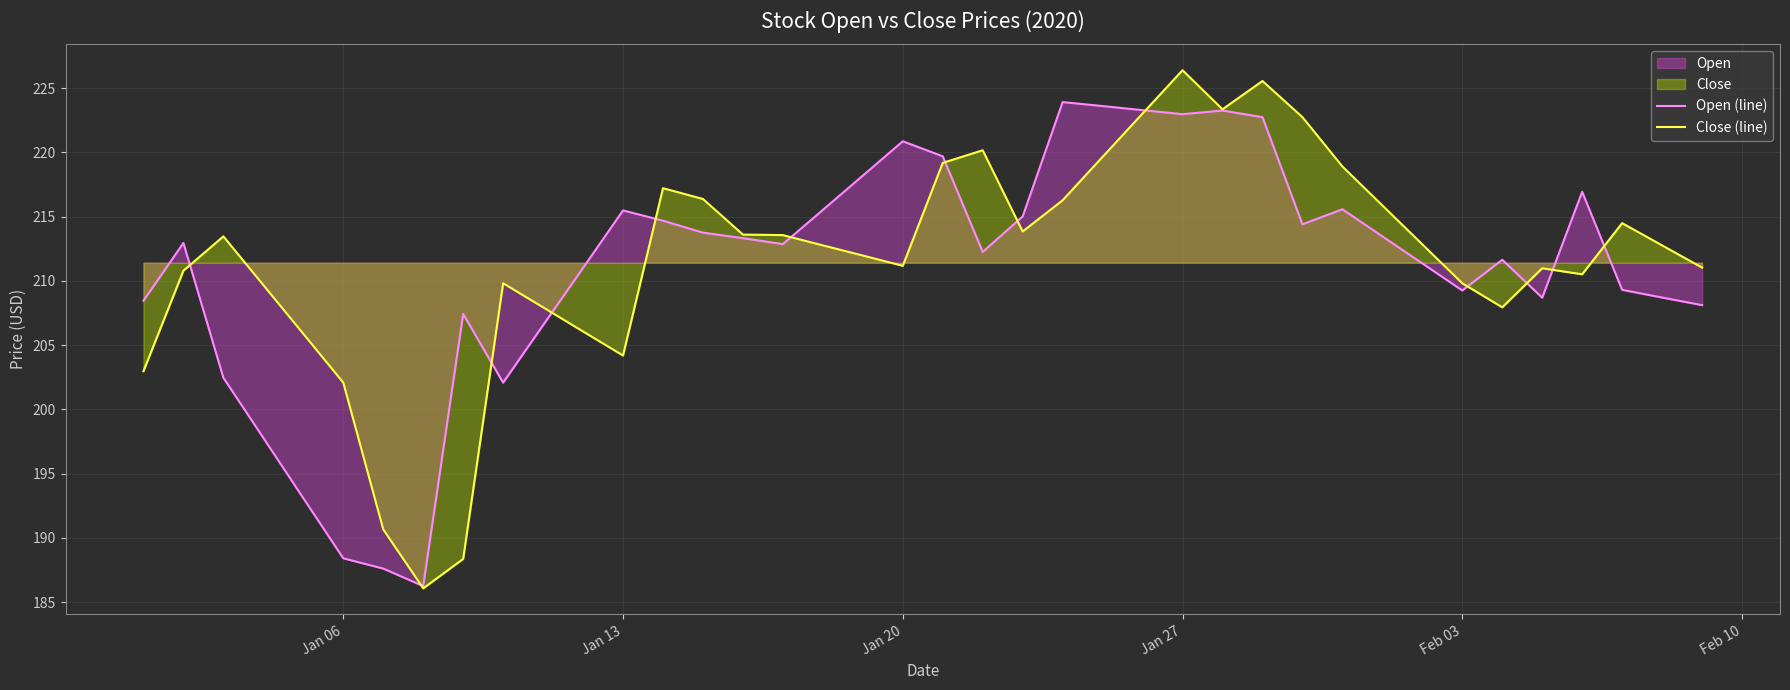

What is the highest value of the Close (line) series?

226.4